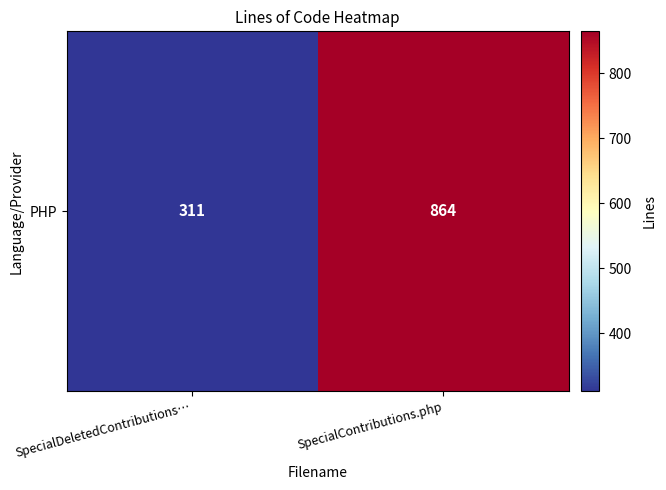

List the labels in order of value, largest first.

SpecialContributions.php, SpecialDeletedContributions…